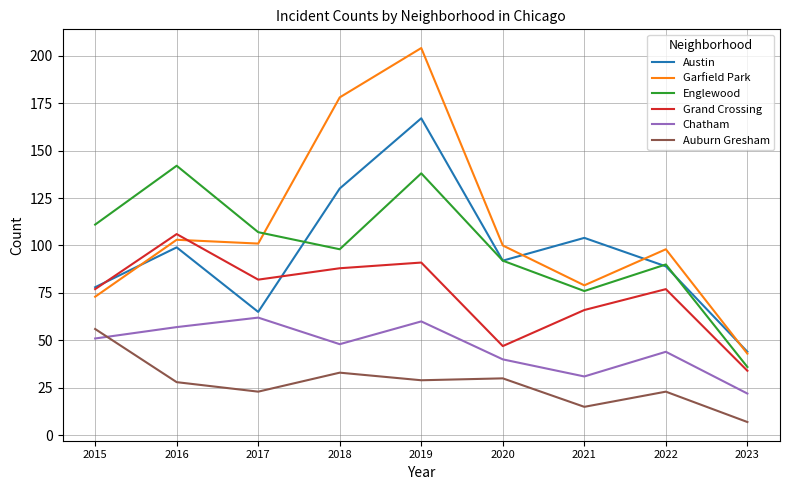

What is the difference between the Englewood values at 2018 and 2016?

44